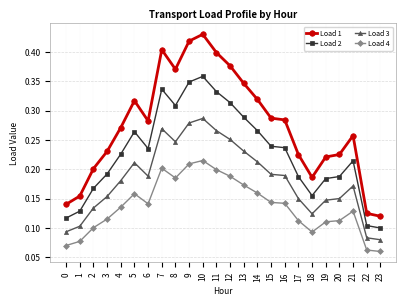

True or false: Load 2 and Load 3 cross at least once.

False